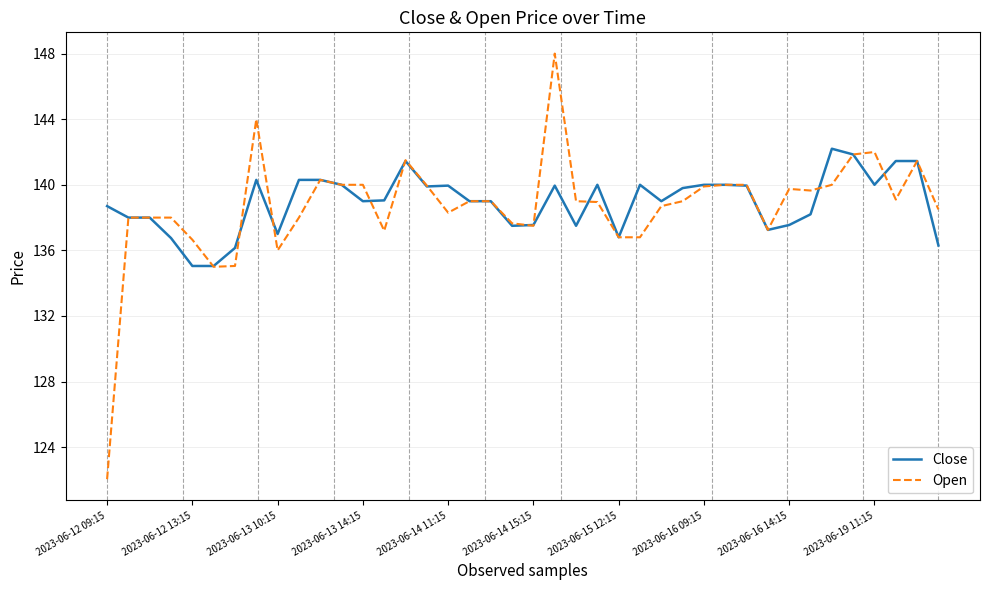

What is the maximum value shown in the chart?

148.0